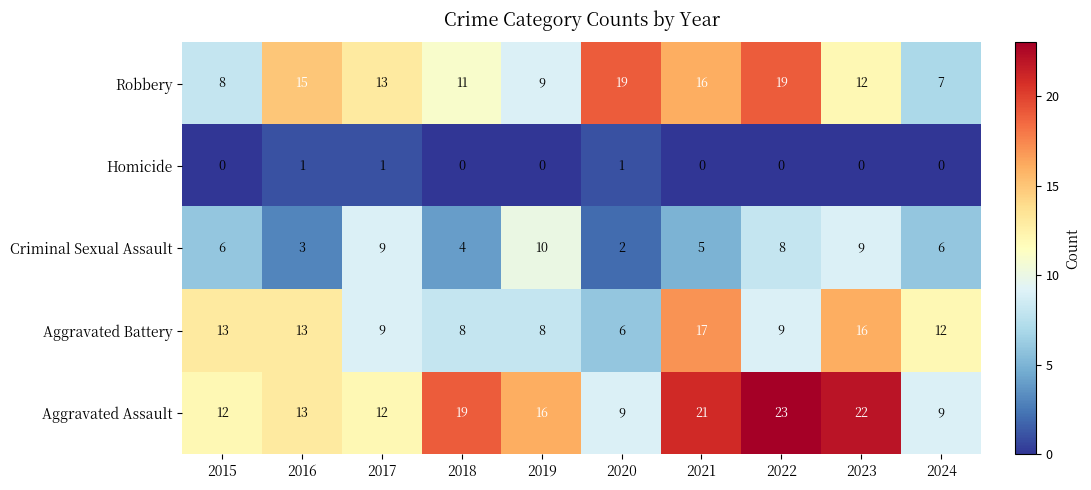

At which label does Aggravated Battery reach its minimum?

2020